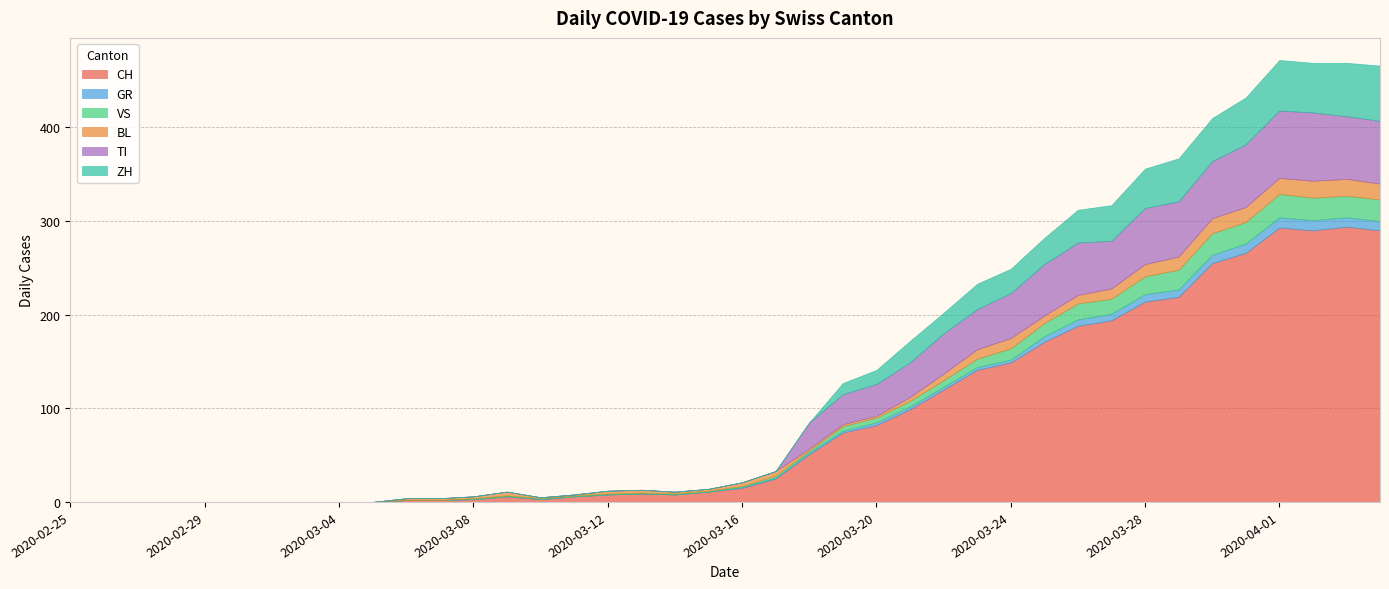

What are all the series names shown in the legend?

CH, GR, VS, BL, TI, ZH